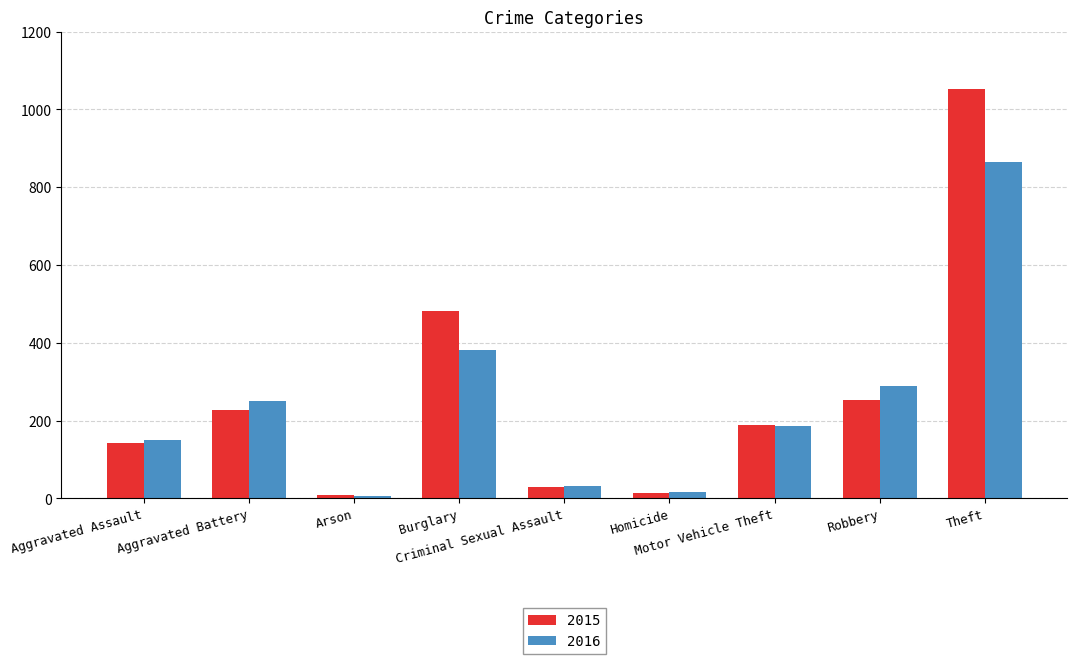

The value of 2015 at Aggravated Assault is 142. True or false?

True